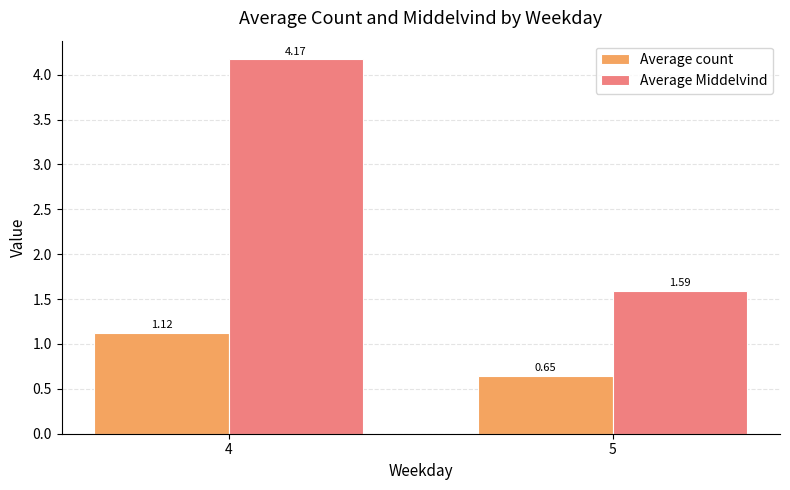

At how many categories does at least one series exceed 3?

1